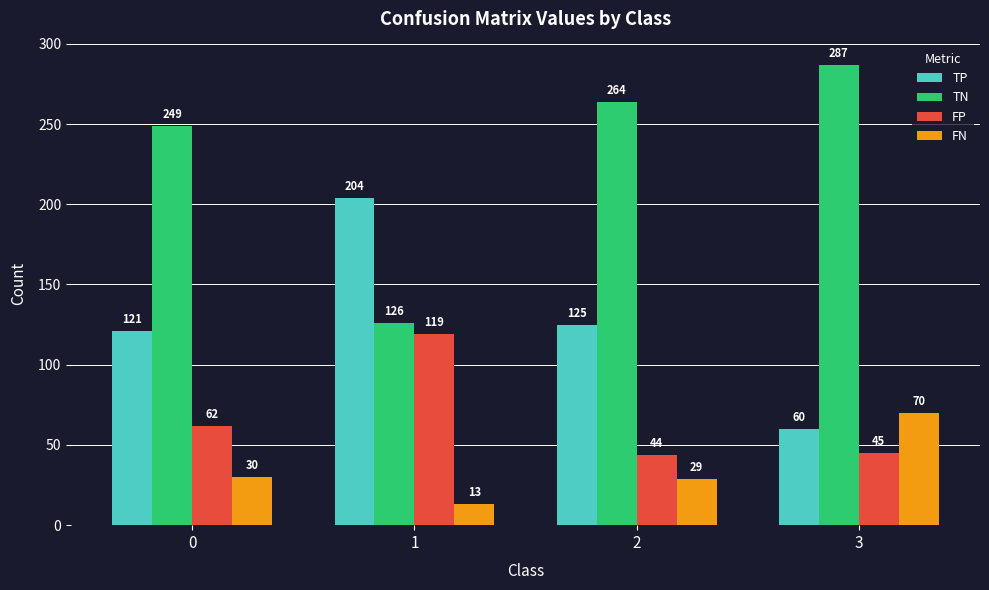

What is the average value of the FN series?

36